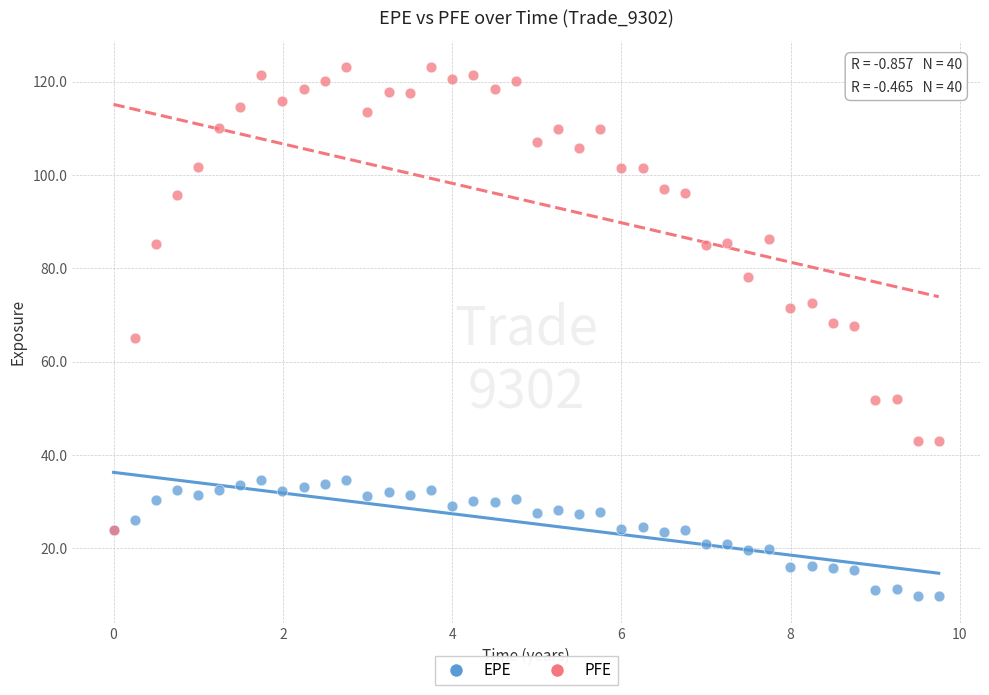

Which series reaches the minimum Y coordinate?

EPE